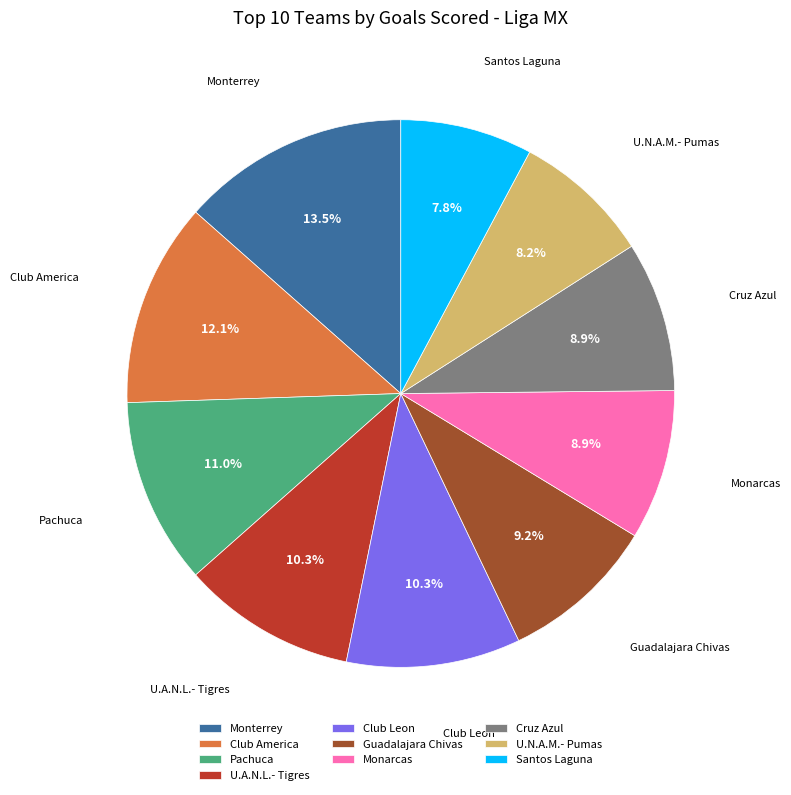

Is the sum of Club America and Santos Laguna greater than half?

No